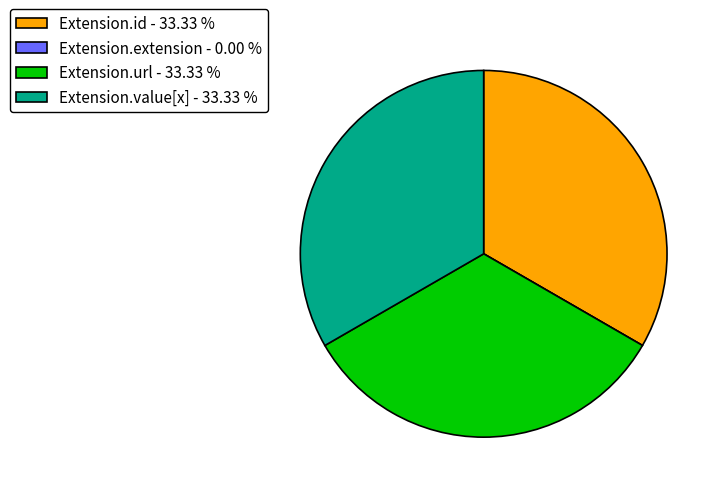

Is there any slice that represents more than half of the pie?

No